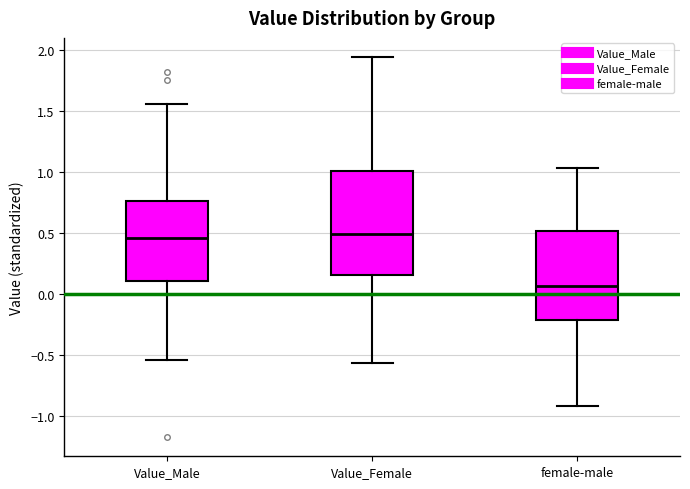

Reading left to right, transcribe this box plot: for each box, give where its median line is, the range the box spans, and where its two whiskers end, as read against the y-axis. The values are not printed on the chart, so give them approximately, as read against the axis.

Value_Male: median 0.45, box 0.10 to 0.75, whiskers -0.55 to 1.55
Value_Female: median 0.50, box 0.15 to 1.00, whiskers -0.55 to 1.95
female-male: median 0.05, box -0.20 to 0.50, whiskers -0.90 to 1.05